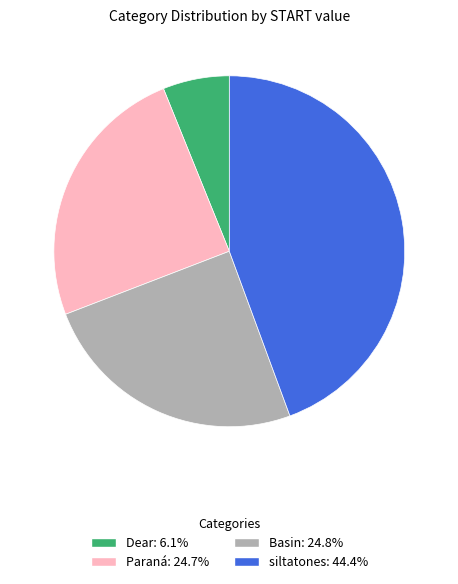

Do Basin and siltatones together represent more than half of the pie?

Yes